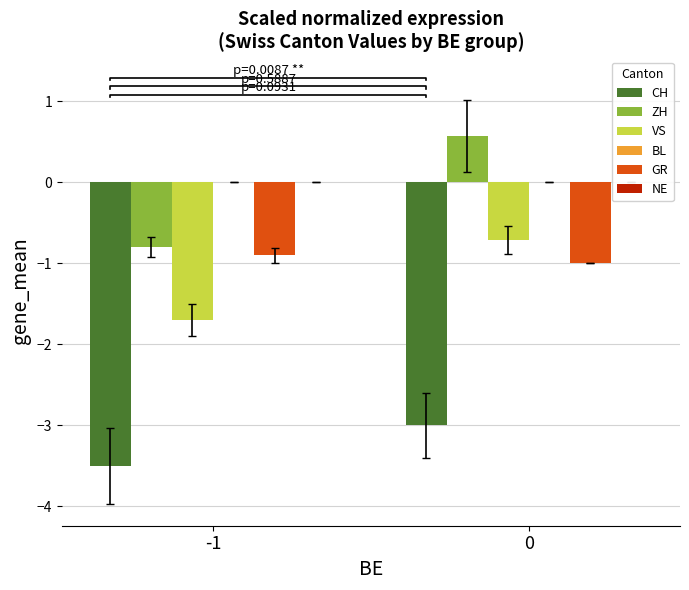

What are all the series names shown in the legend?

CH, ZH, VS, BL, GR, NE